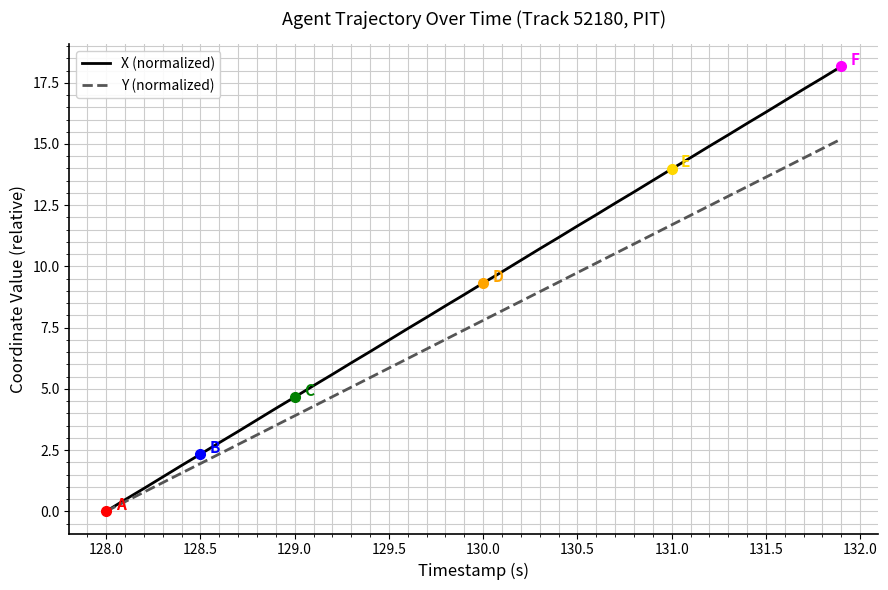

Which series has the largest range (max minus min)?

X (normalized)